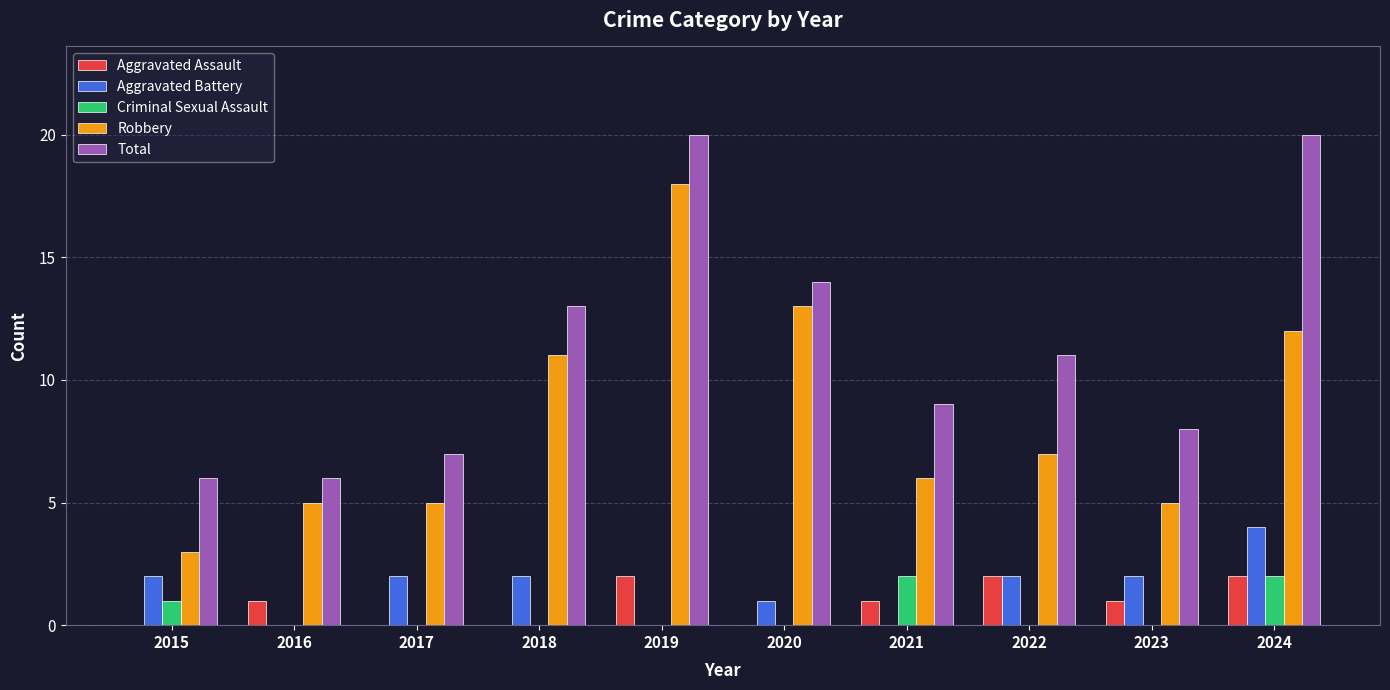

How many distinct data groups are displayed?

5